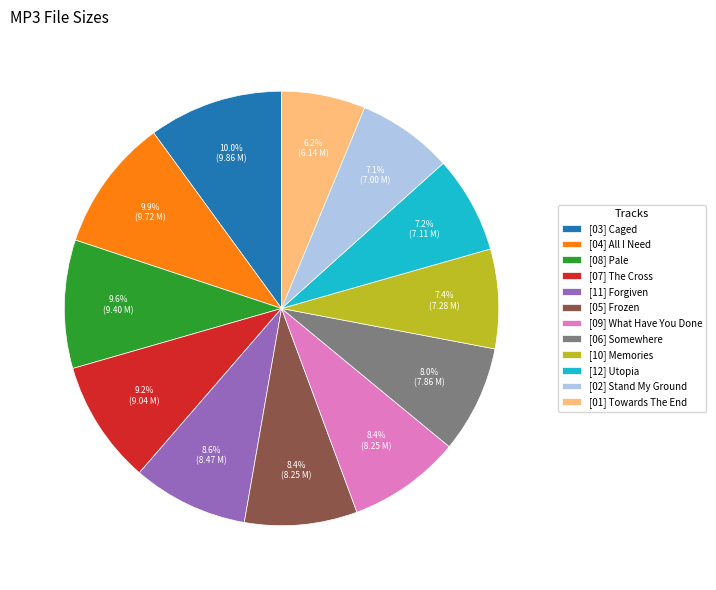

What is the total percentage of [11] Forgiven and [09] What Have You Done?

17.0%